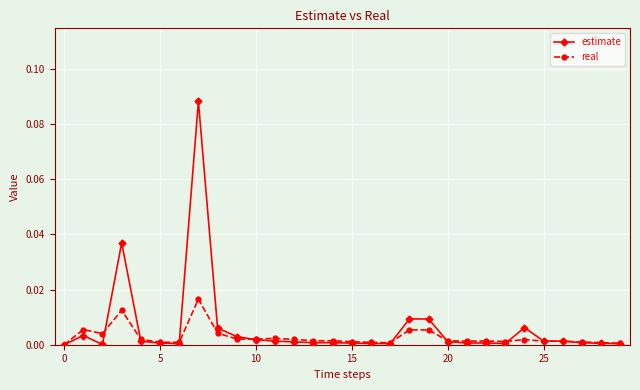

Rank the series by their maximum value, from highest to lowest.

estimate, real